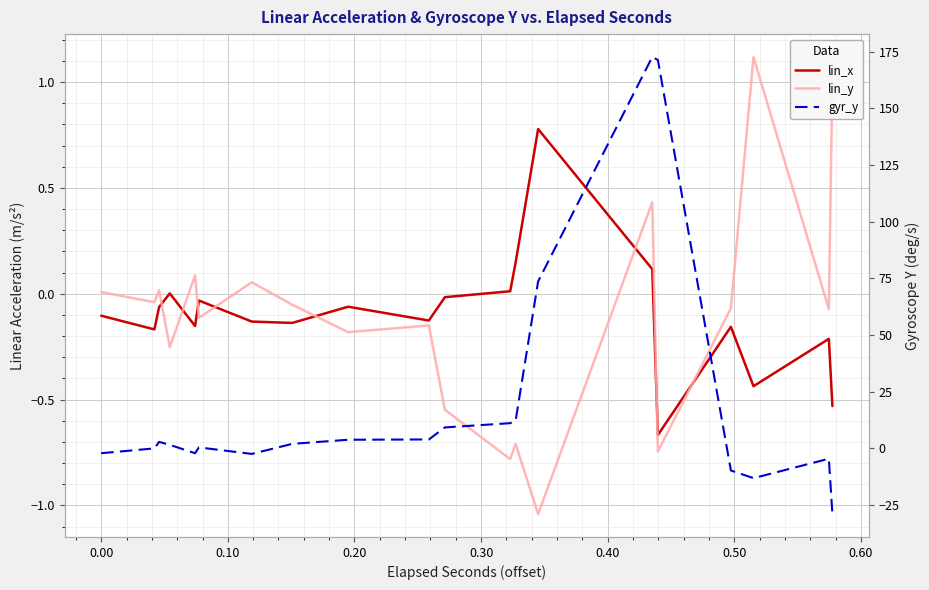

What is the lowest value of the lin_x series?

-0.7